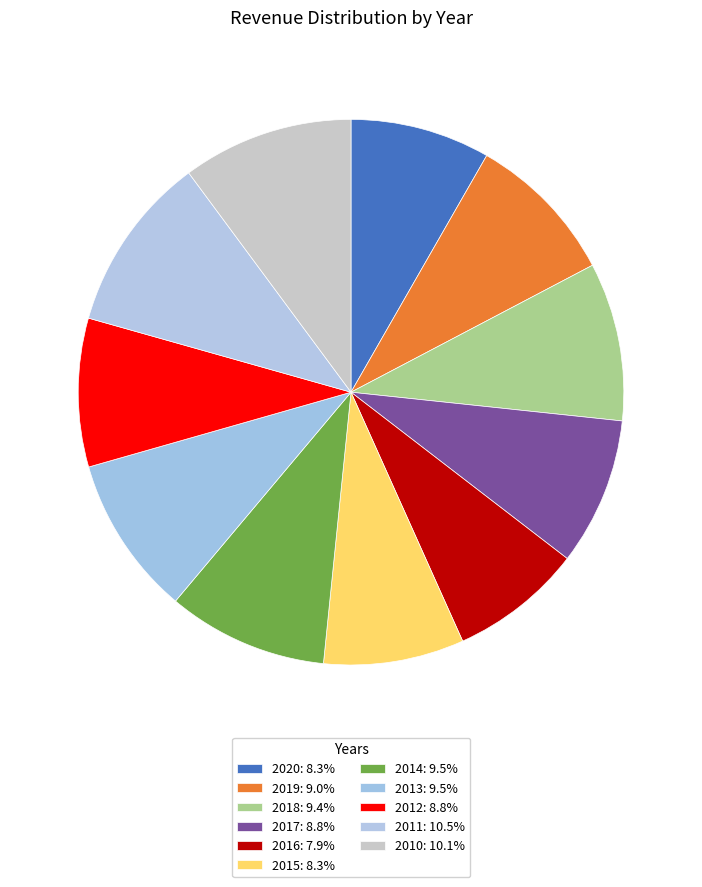

Is it true that 2011 is 18% of the pie?

False